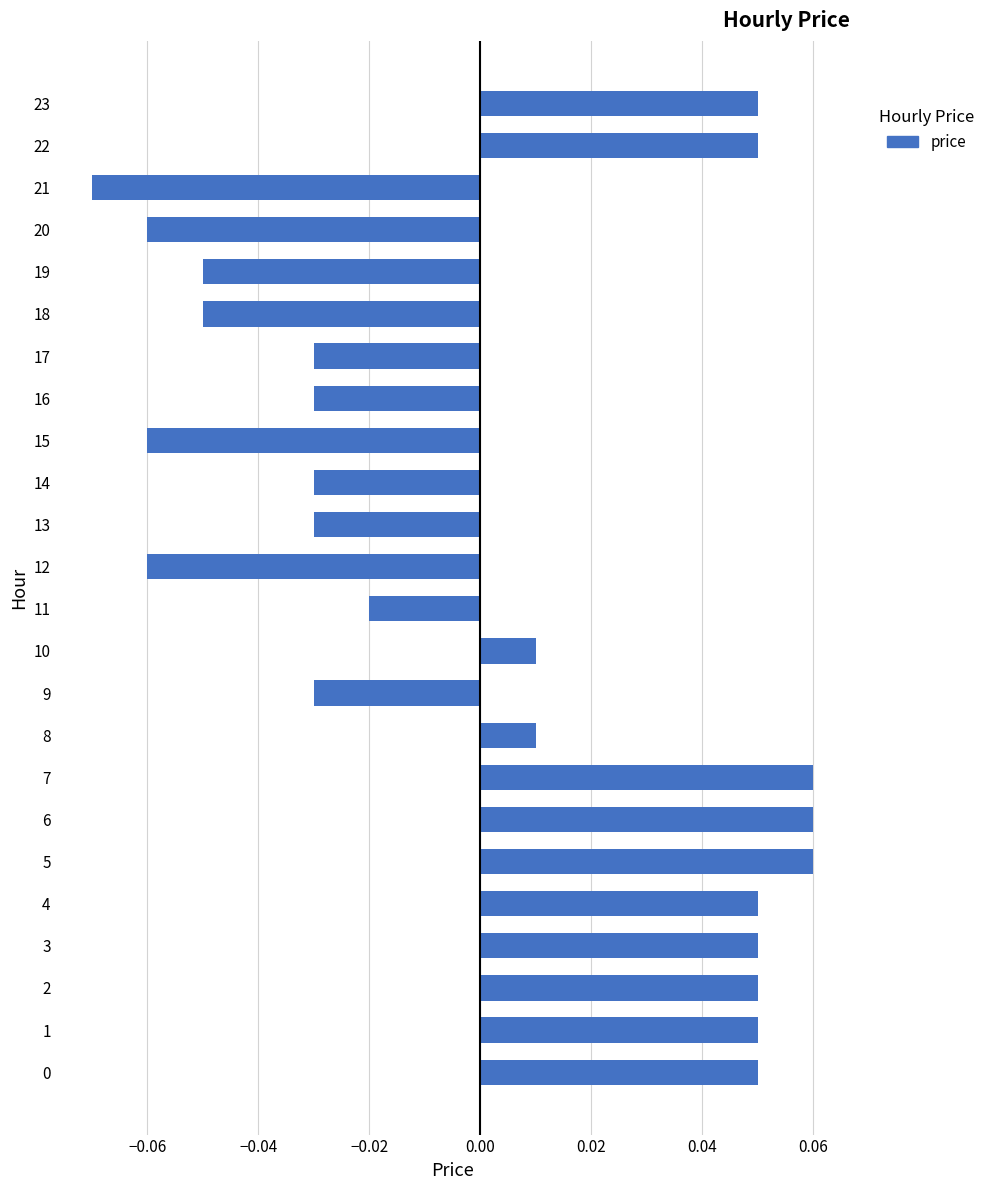

Between 3 and 17, which is larger?

3